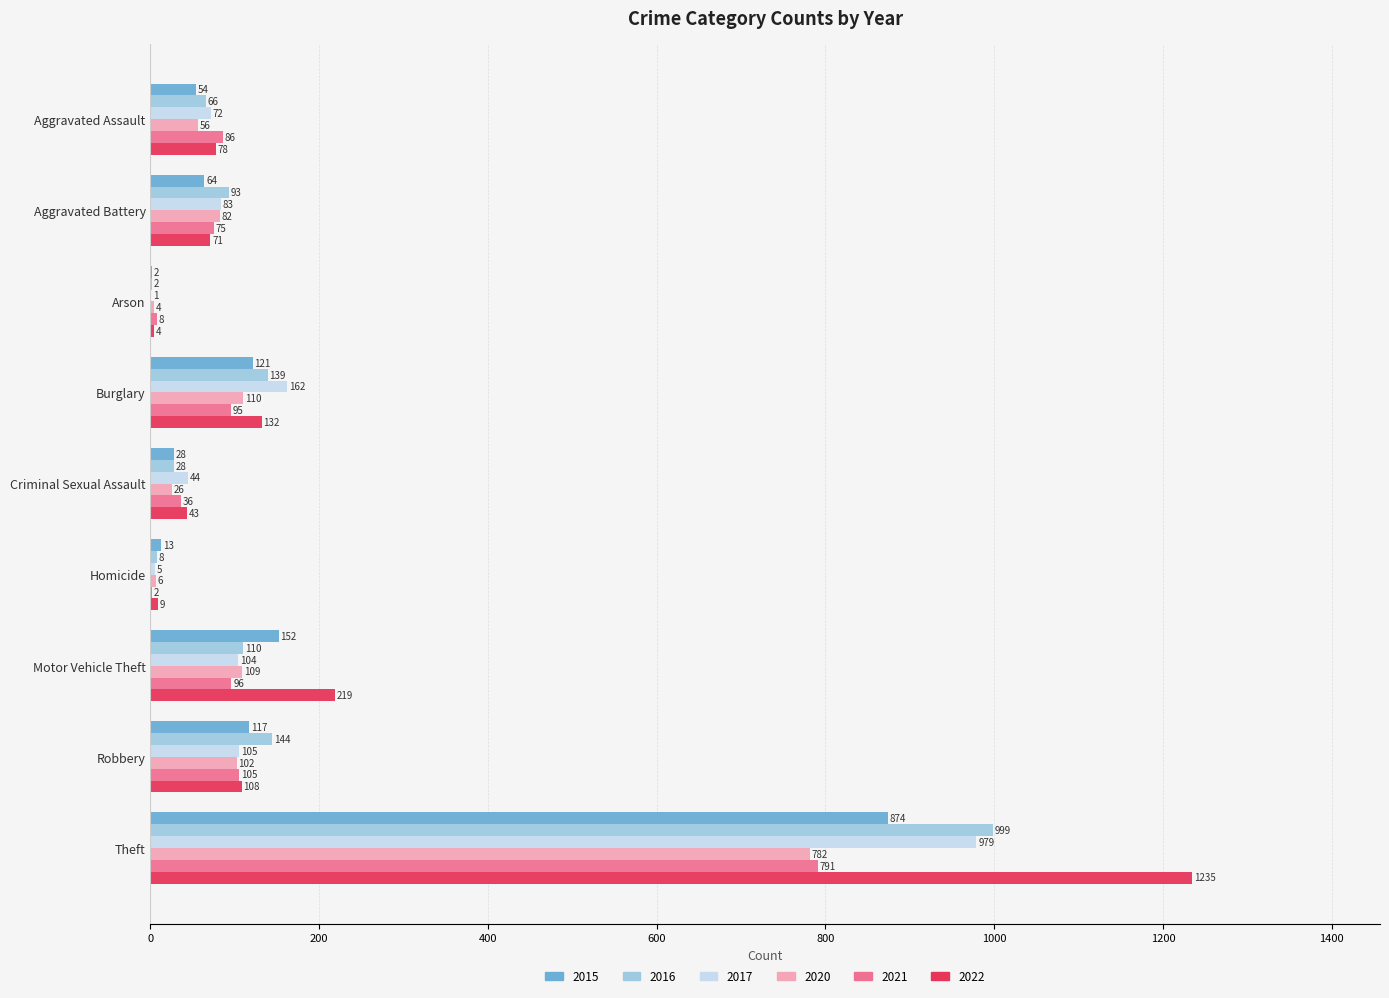

Is the value of 2015 at Burglary greater than the value of 2017 at Homicide?

Yes